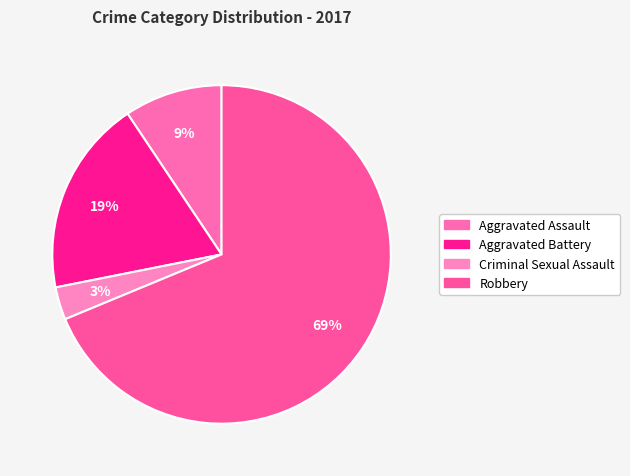

Count the number of slices in the pie.

4